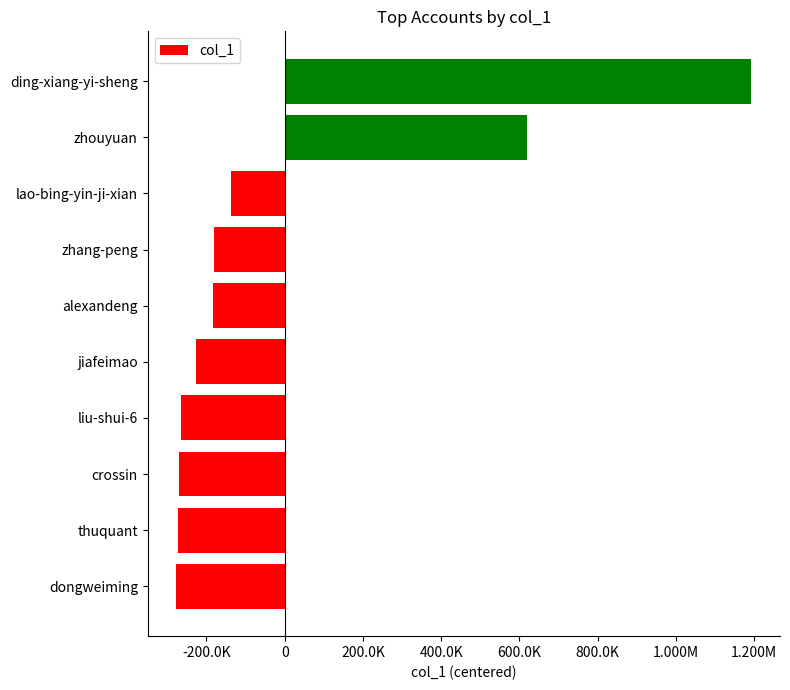

Does the chart contain any negative values?

Yes